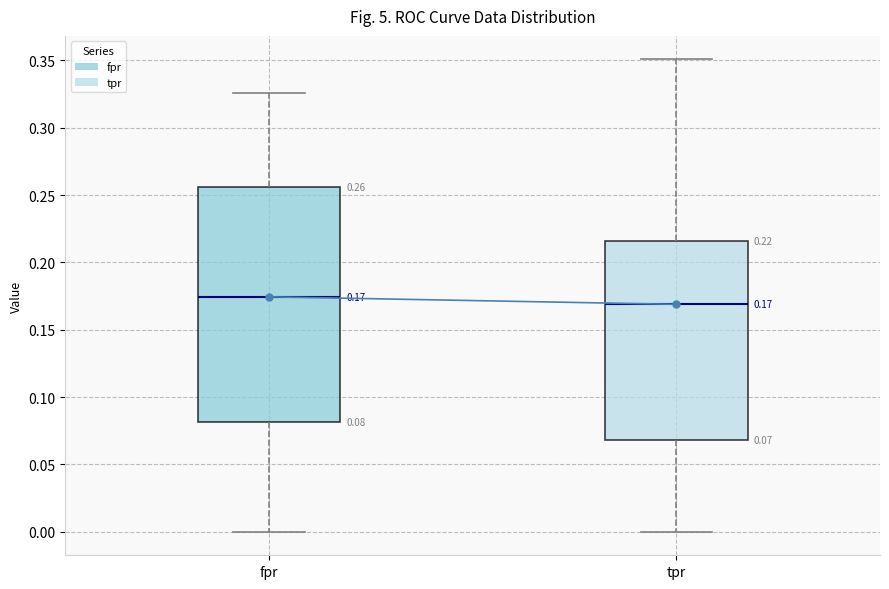

Comparing the boxes themselves (not the whiskers), which one is the tallest?

fpr